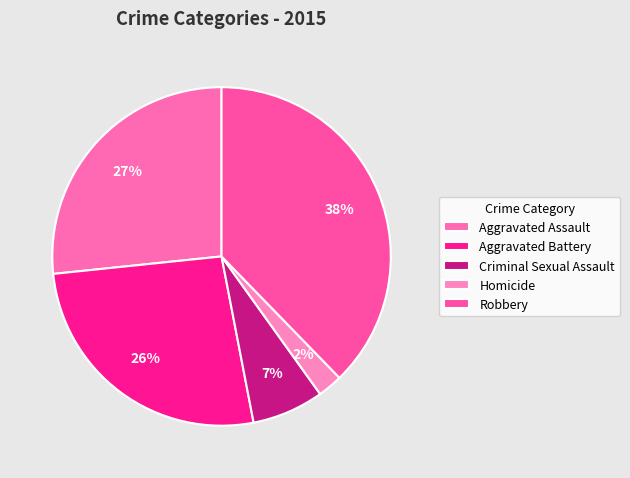

Which category has the smallest portion of the pie?

Homicide